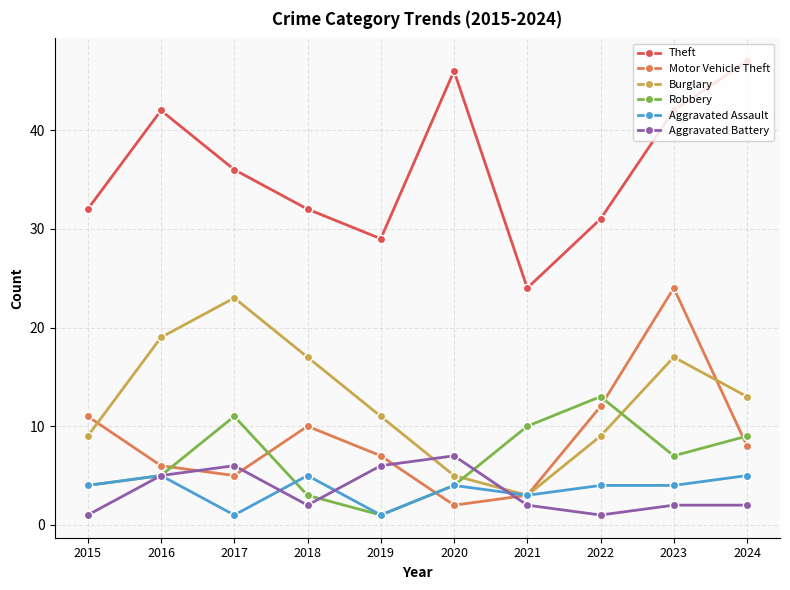

At how many categories does at least one series exceed 38?

4